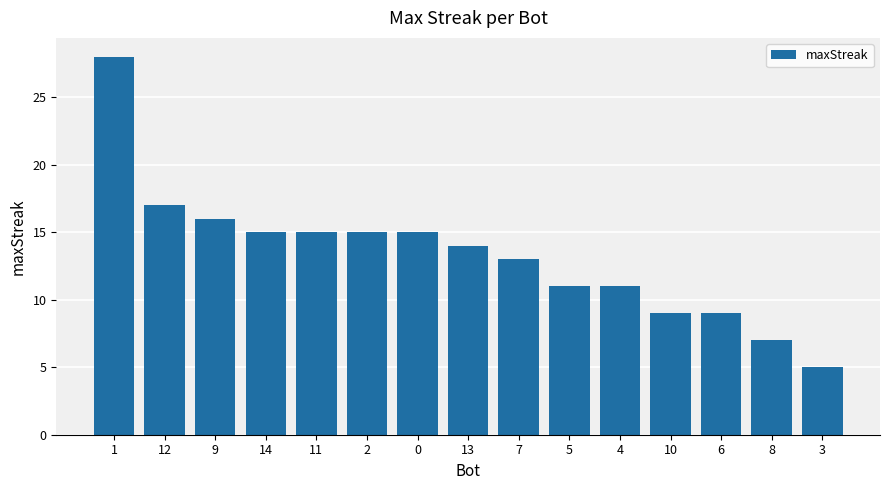

The chart shows a value of 14 at 1. True or false?

False